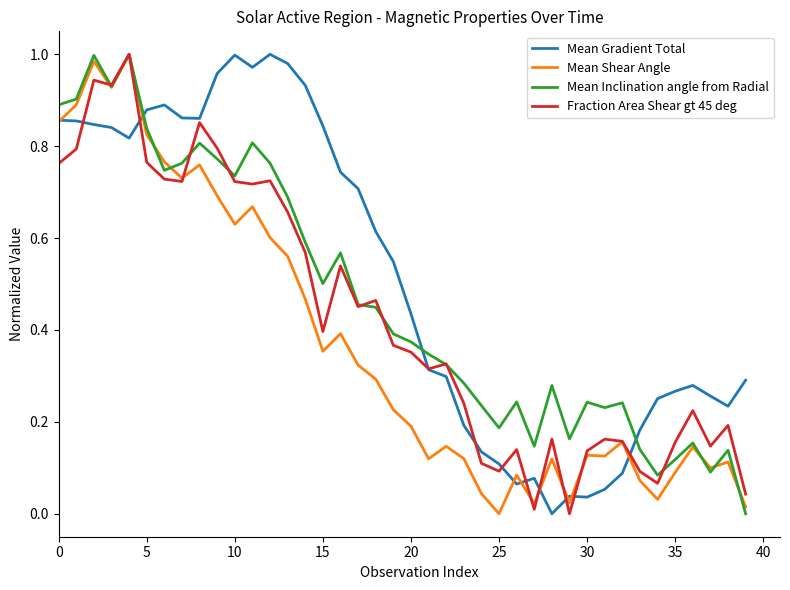

Which series has the largest total across all categories?

Mean Gradient Total